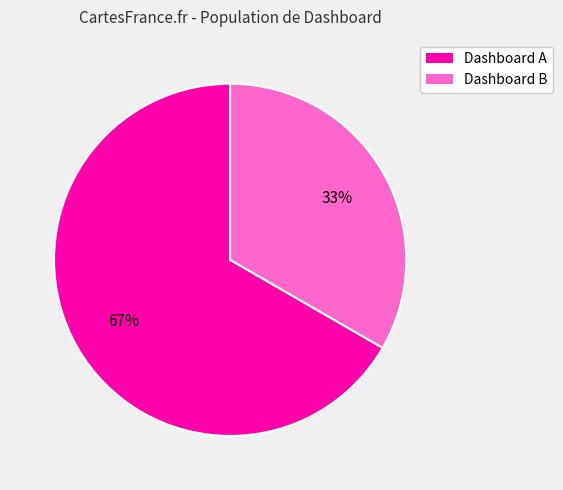

Rank the categories by value from highest to lowest.

Dashboard A, Dashboard B